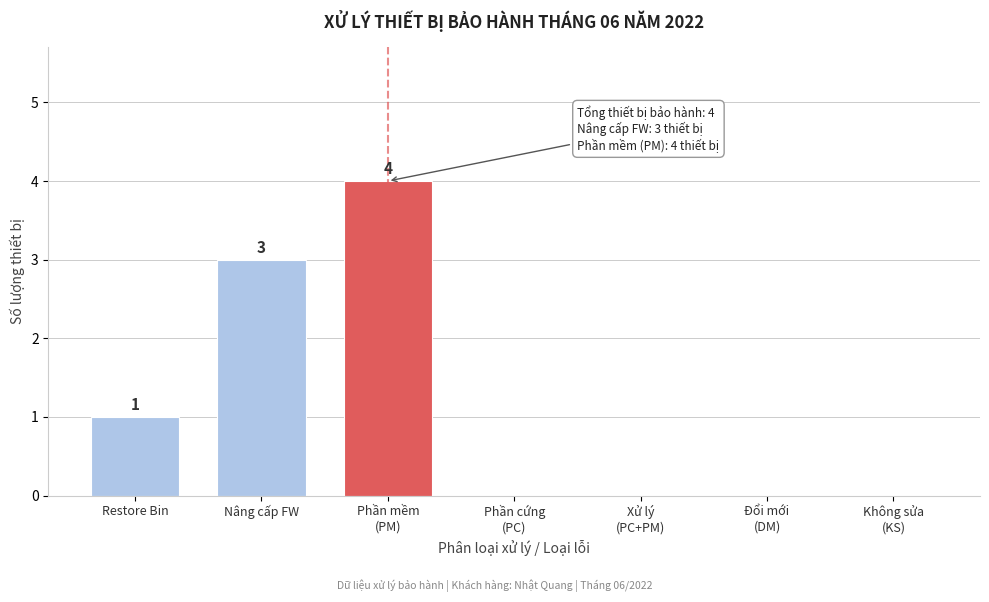

What is the sum of all values?

8